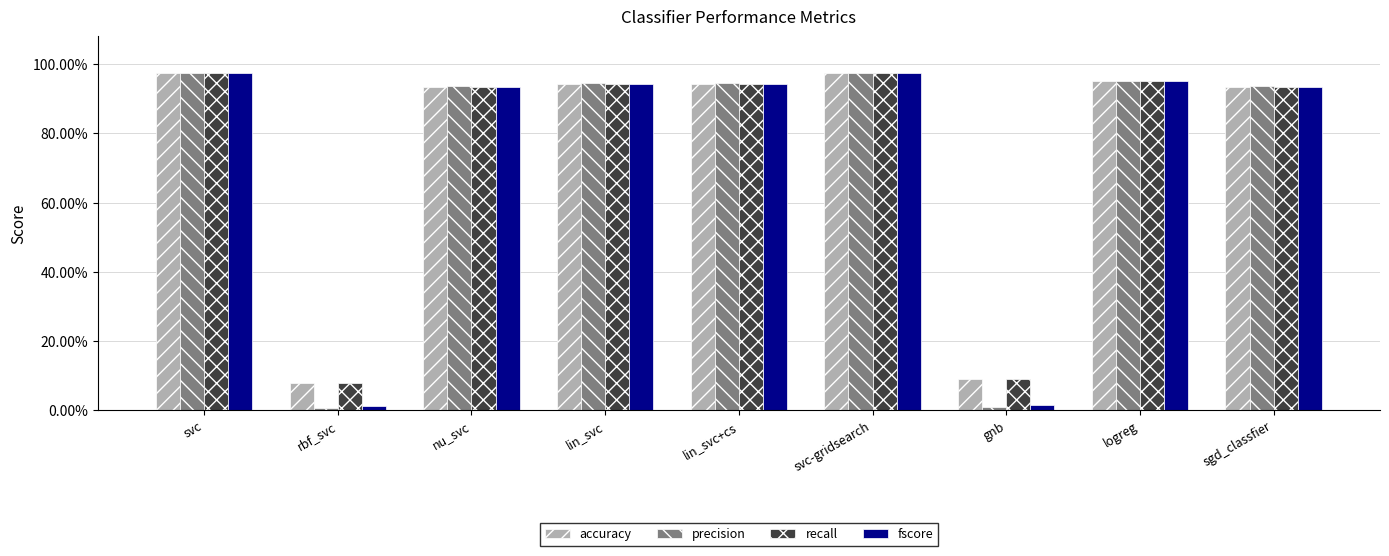

Rank the series at nu_svc from highest to lowest value.

precision, fscore, accuracy, recall